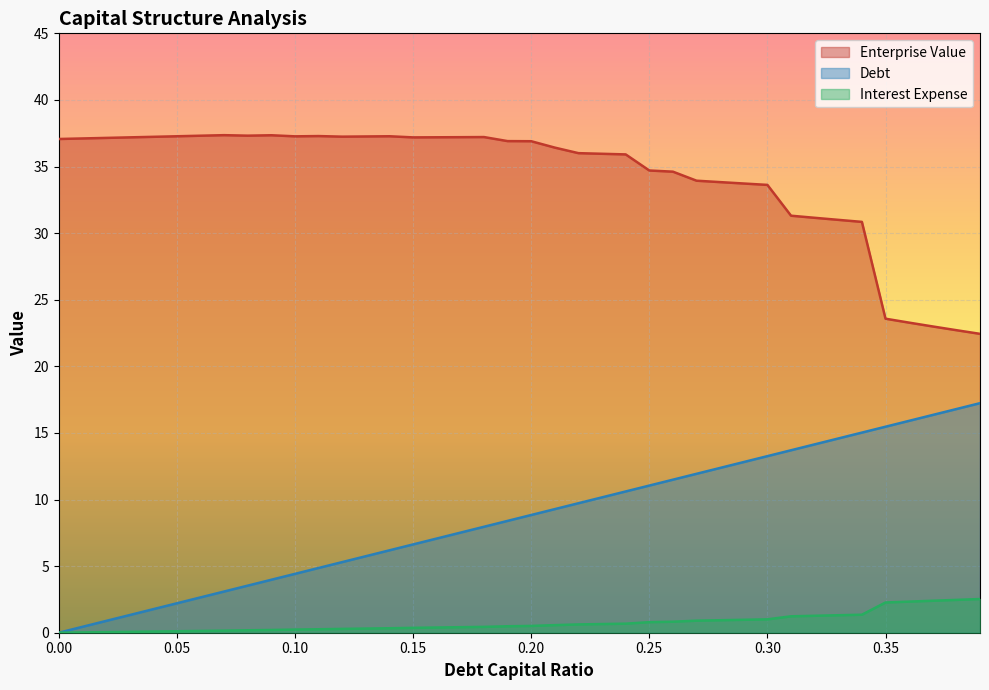

Reading left to right, what are all the values shown in this chart?

debt_capital: 0.0	0.4	0.9	1.3	1.8	2.2	2.7	3.1	3.5	4.0	4.4	4.9	5.3	5.7	6.2	6.6	7.1	7.5	8.0	8.4	8.8	9.3	9.7	10.2	10.6	11.0	11.5	11.9	12.4	12.8	13.3	13.7	14.1	14.6	15.0	15.5	15.9	16.4	16.8	17.2
enterprise_value: 37.1	37.1	37.1	37.2	37.2	37.3	37.3	37.4	37.3	37.3	37.3	37.3	37.2	37.3	37.3	37.2	37.2	37.2	37.2	36.9	36.9	36.4	36.0	36.0	35.9	34.7	34.6	33.9	33.8	33.7	33.6	31.3	31.2	31.0	30.8	23.6	23.3	23.0	22.7	22.4
interest_expense: 0.0	0.0	0.0	0.1	0.1	0.1	0.1	0.2	0.2	0.2	0.2	0.3	0.3	0.3	0.3	0.4	0.4	0.4	0.4	0.5	0.5	0.6	0.6	0.7	0.7	0.8	0.8	0.9	0.9	1.0	1.0	1.2	1.3	1.3	1.4	2.3	2.3	2.4	2.5	2.5